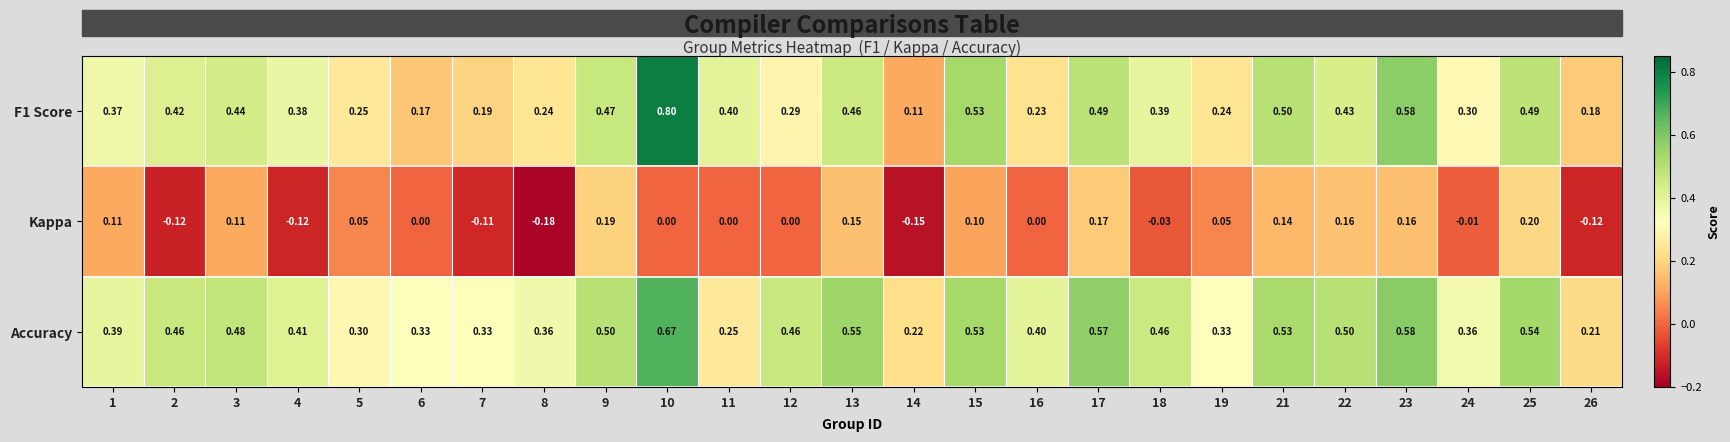

What is the greatest value displayed?

0.8